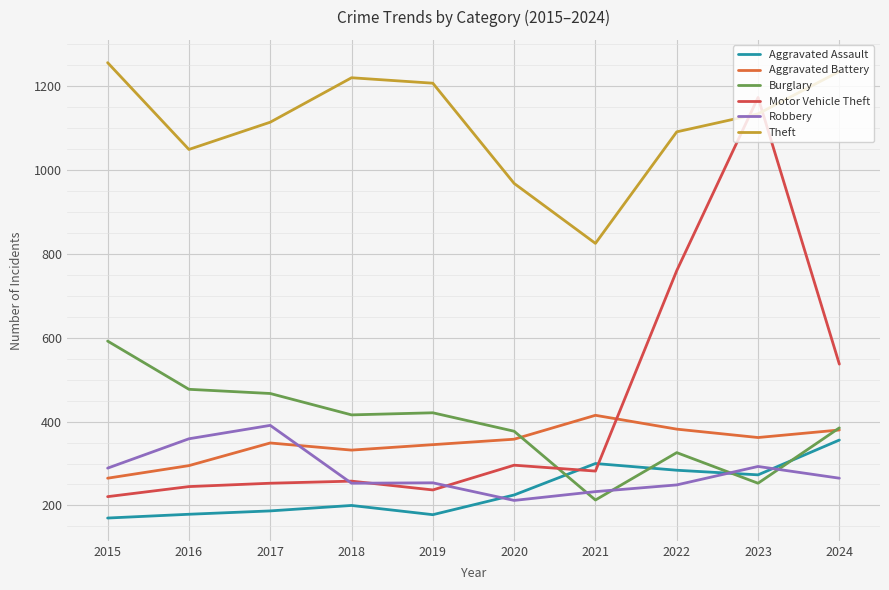

Does the chart display data point markers on the line(s)?

No